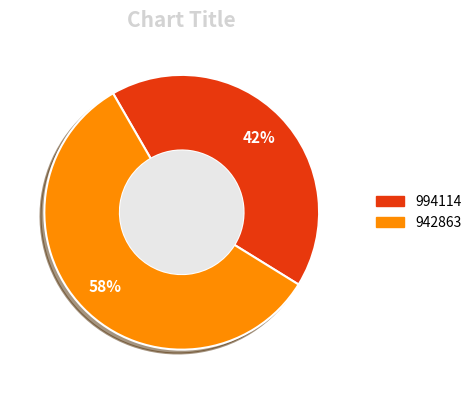

Which category has the smallest portion of the pie?

994114